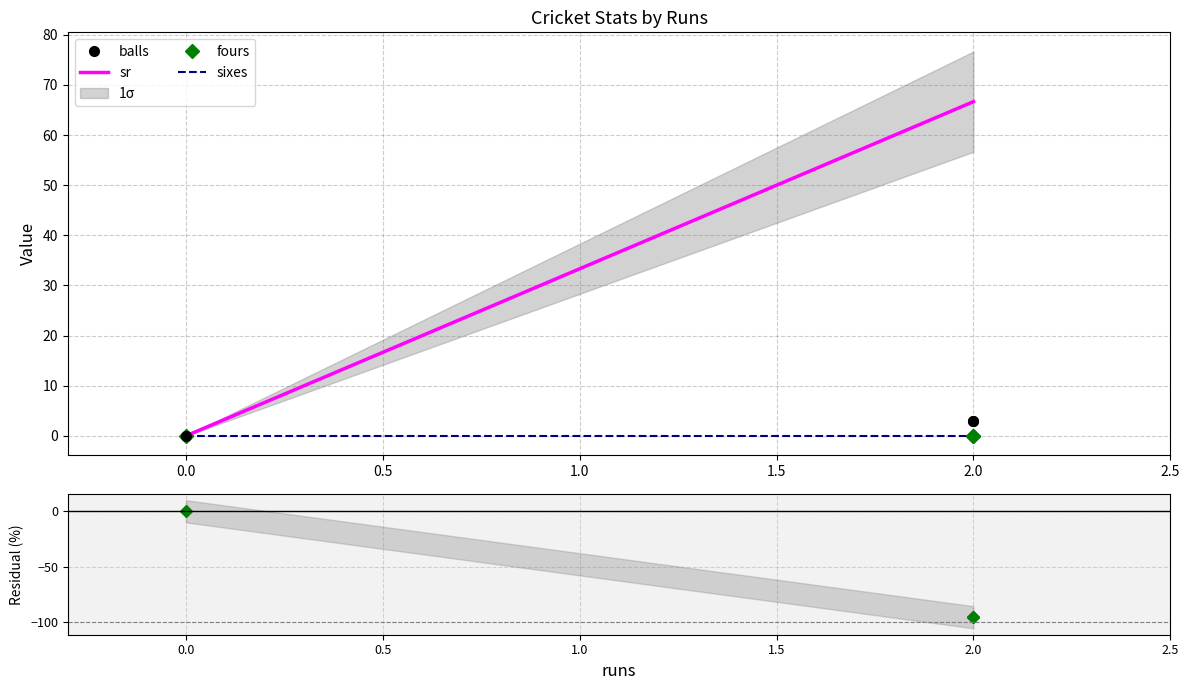

Rank the series by their maximum value, from highest to lowest.

sr, balls, fours, sixes, Residual (balls-sr)